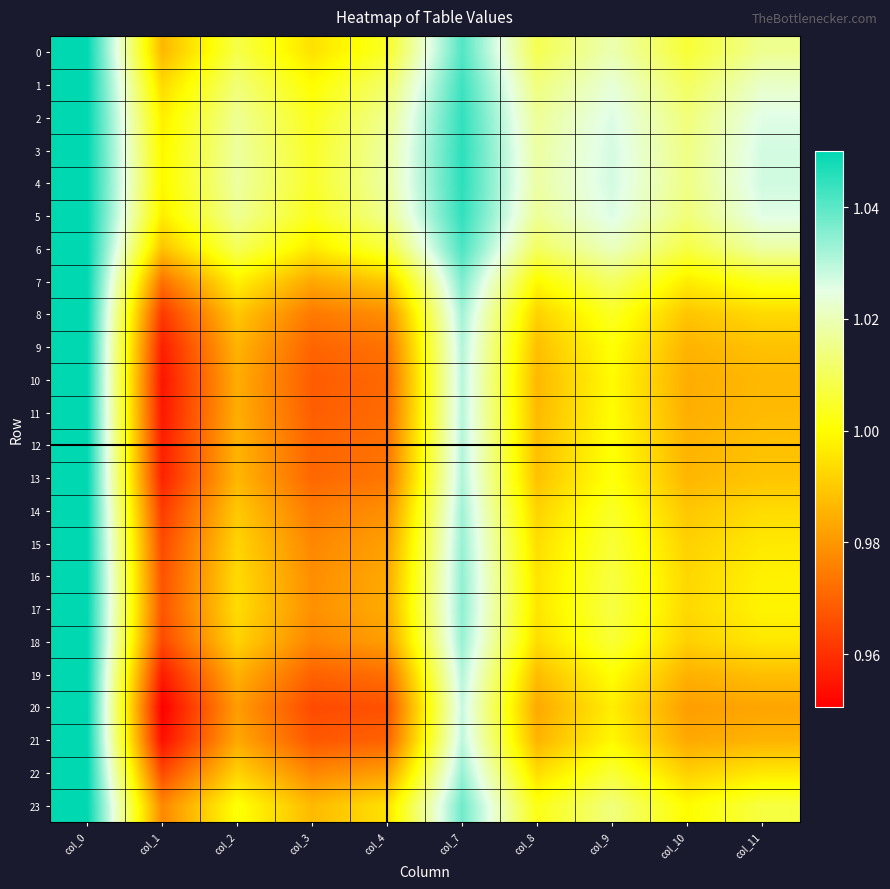

Rank the series by their maximum value, from highest to lowest.

0, 1, 2, 3, 4, 5, 6, 7, 8, 9, 10, 11, 12, 13, 14, 15, 16, 17, 18, 19, 20, 21, 22, 23